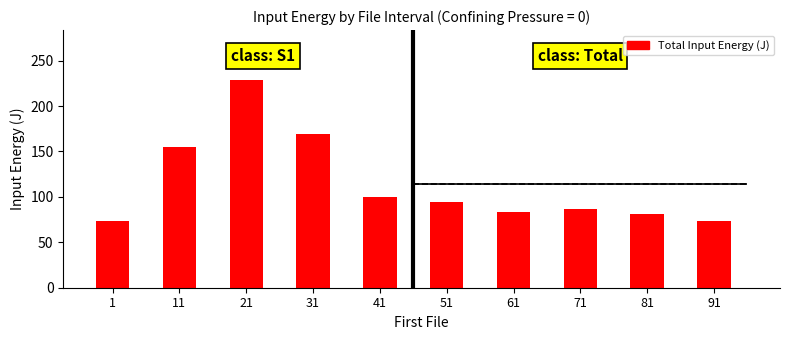

Reading left to right, list all the values displayed in this chart.

73.2	154.6	228.4	169.3	100.4	93.8	83.8	86.3	81.2	73.0